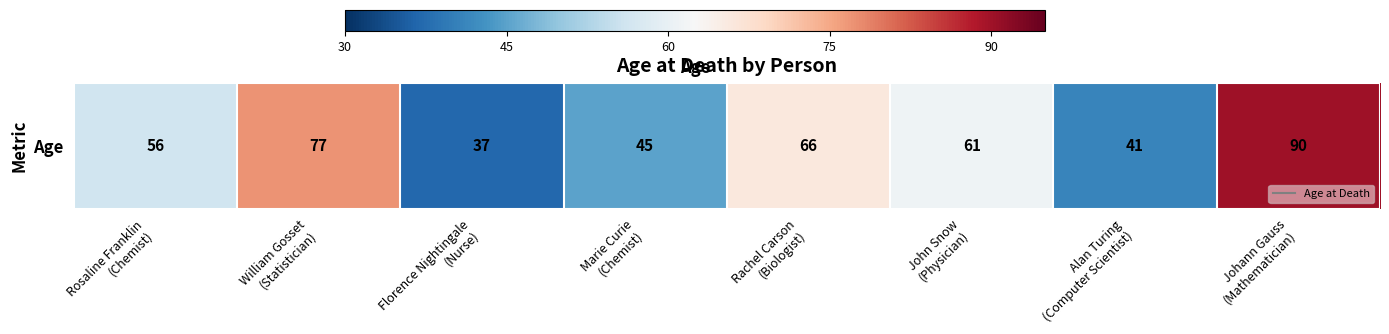

What is the minimum value shown in the chart?

37